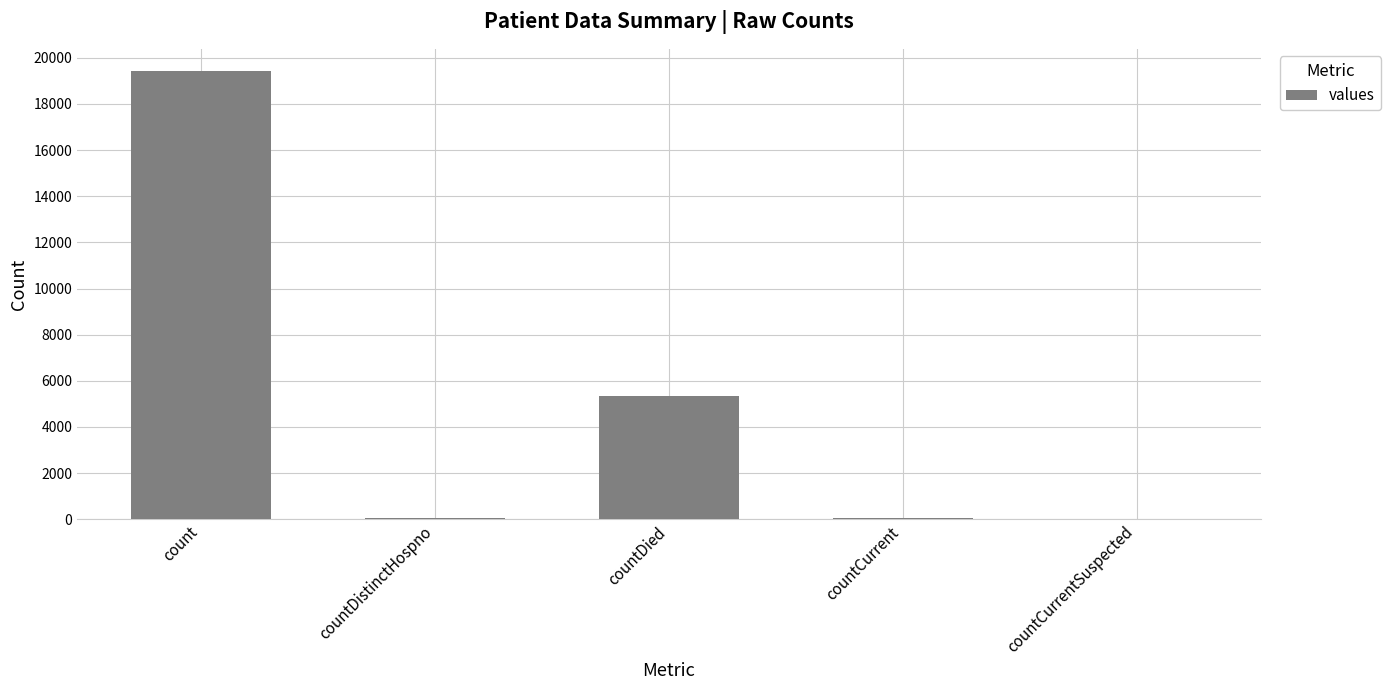

Is it true that the value at count is 8300?

False